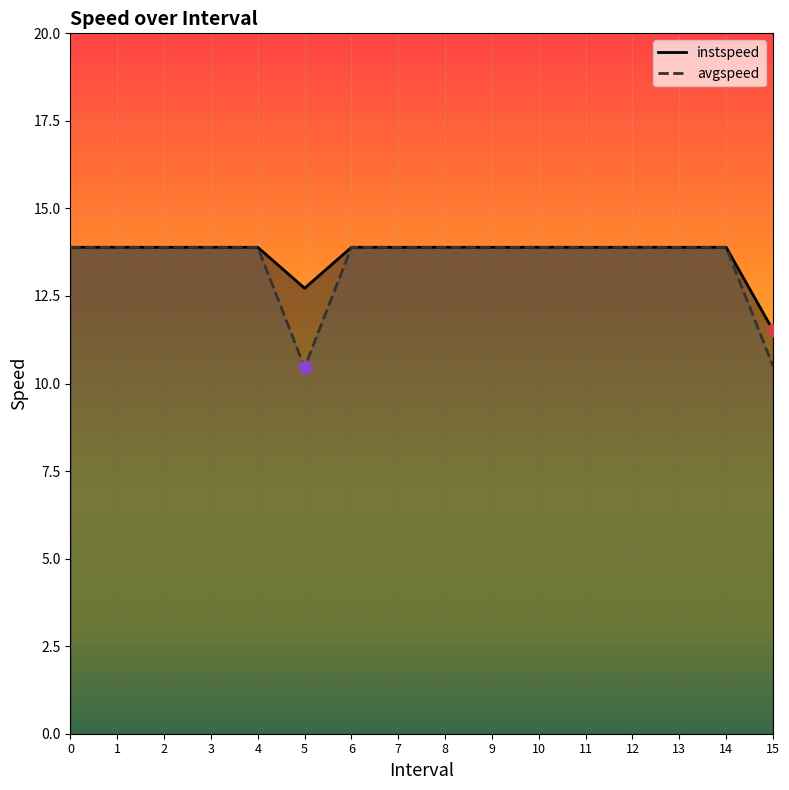

Which series contains the lowest Y value?

avgspeed